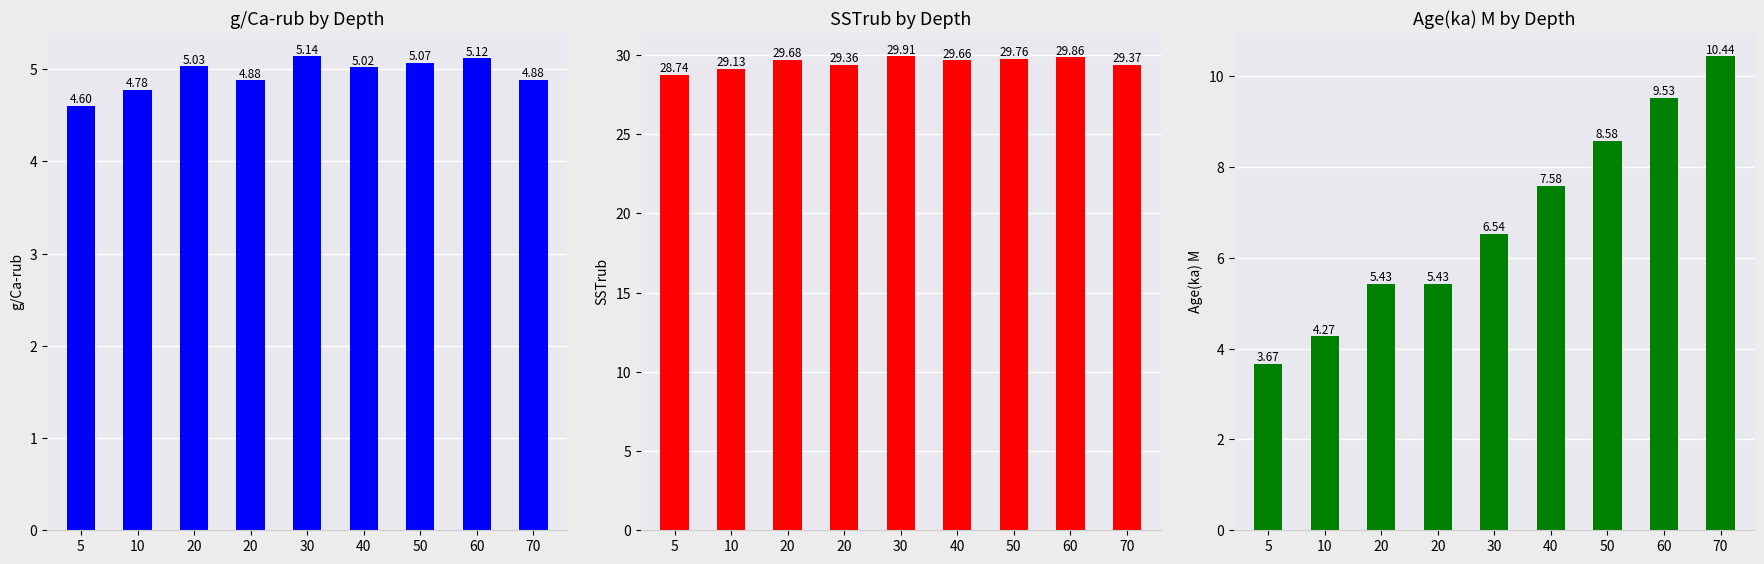

The value of g/Ca-rub at 70 is 4.9. True or false?

True